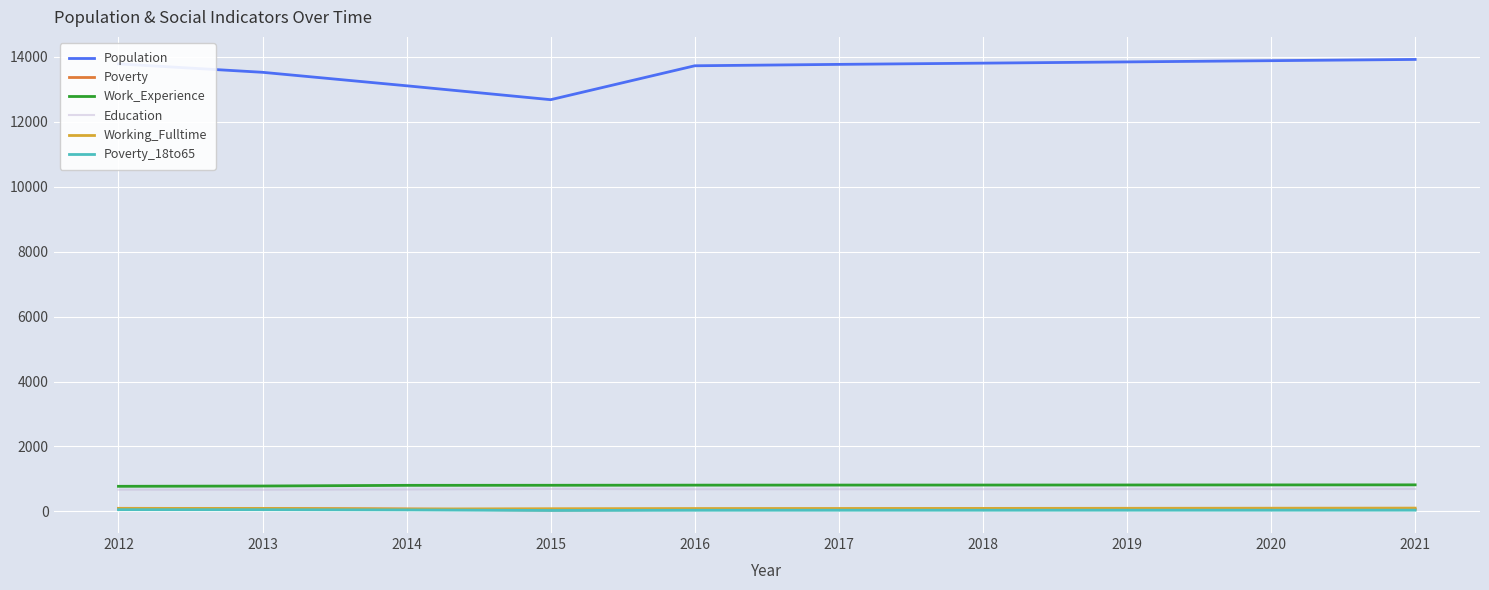

Which series has the widest spread of values?

Population